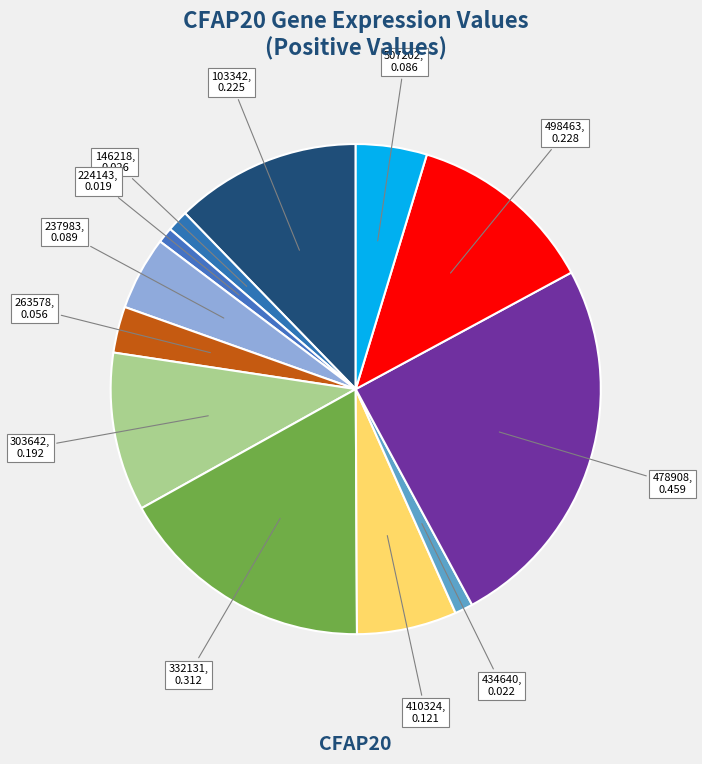

Which has a higher value, 507202 or 303642?

303642